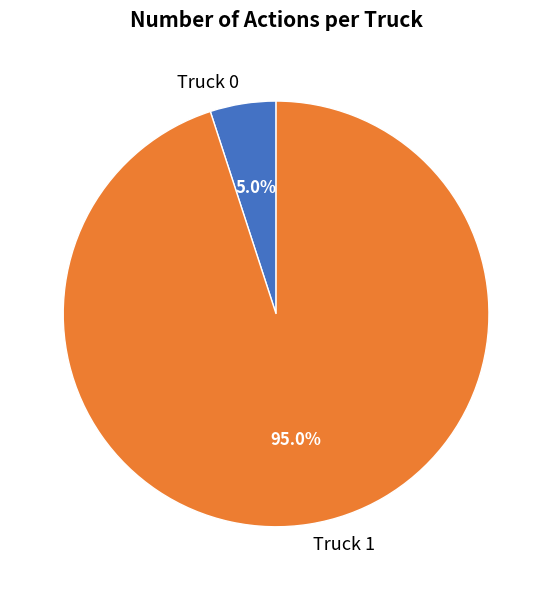

What percentage is the Truck 1 slice, to the nearest percent?

95%